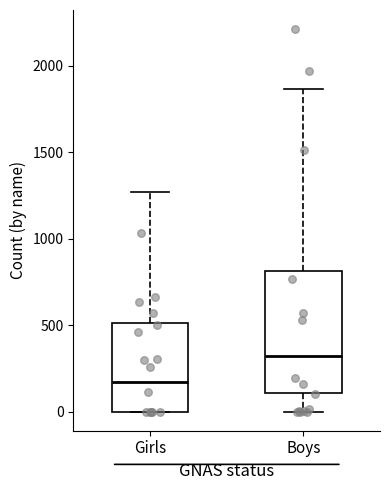

Where is the lower edge of the box for Boys on the y-axis? The values are not printed on the chart, so give them approximately, as read against the axis.

100